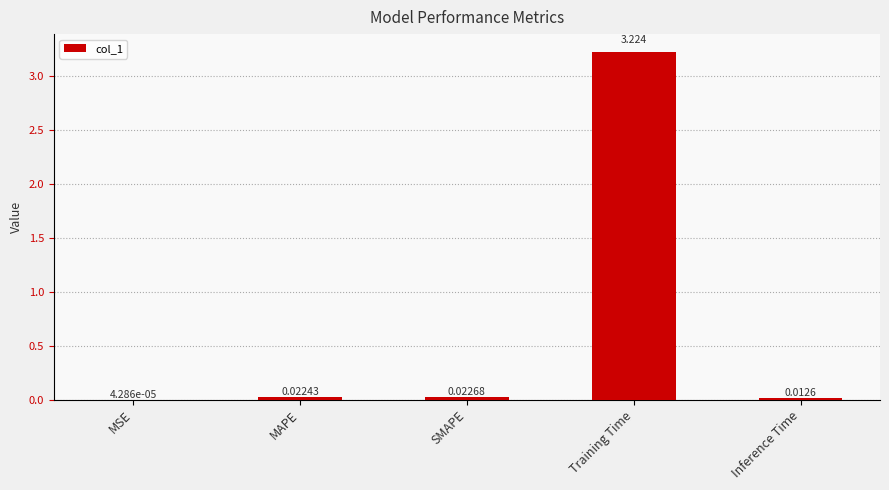

Between SMAPE and MSE, which is larger?

SMAPE